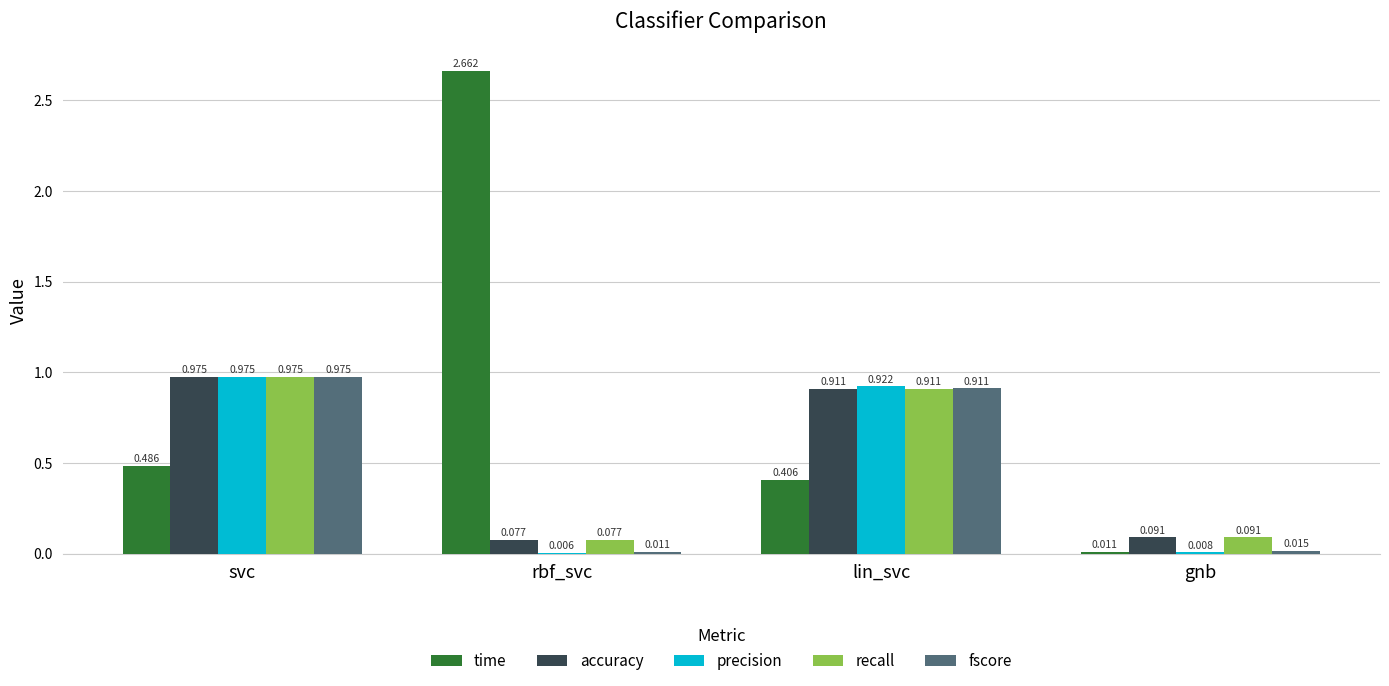

Where is fscore nearest to the value 0?

rbf_svc